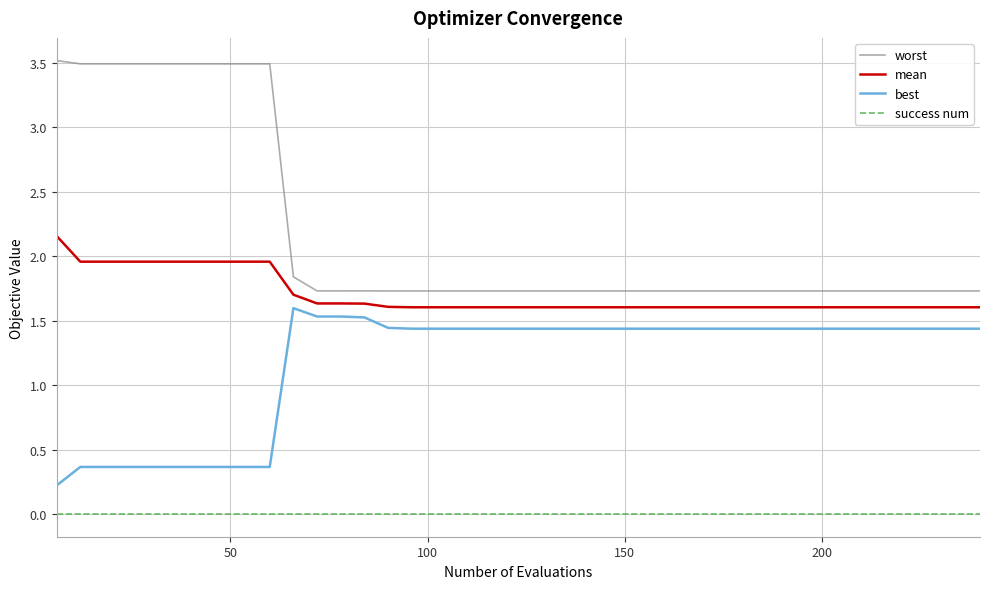

Which series has the largest total across all categories?

worst